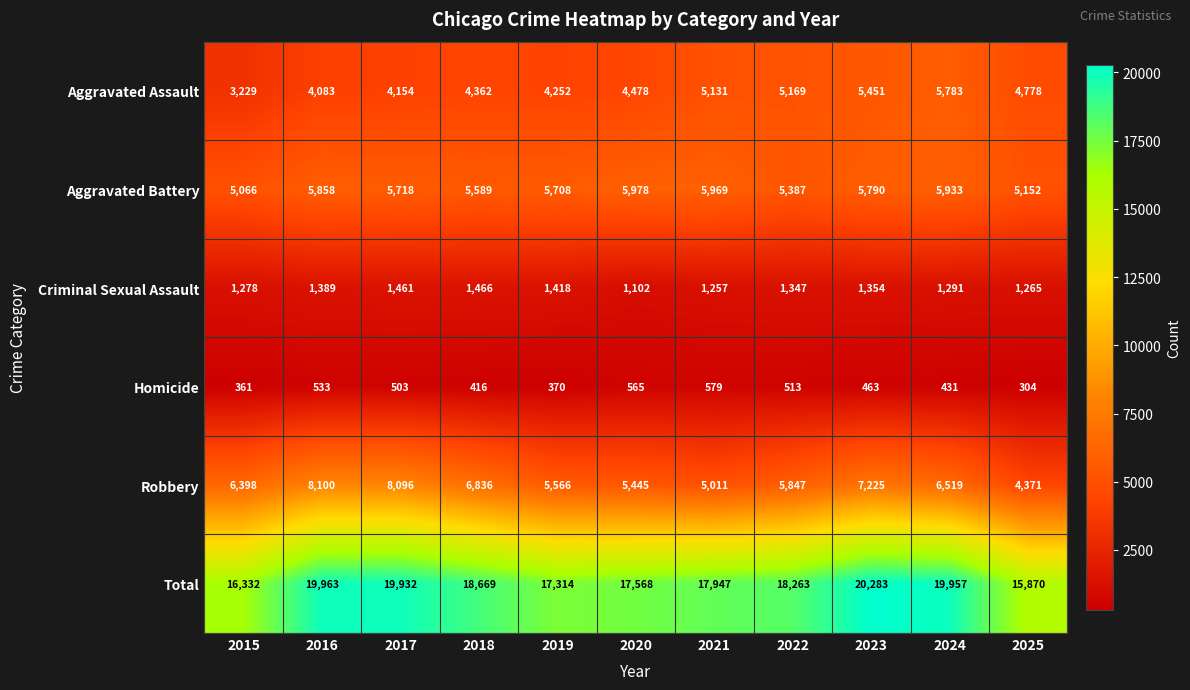

What is the difference between the Total values at 2020 and 2016?

2395